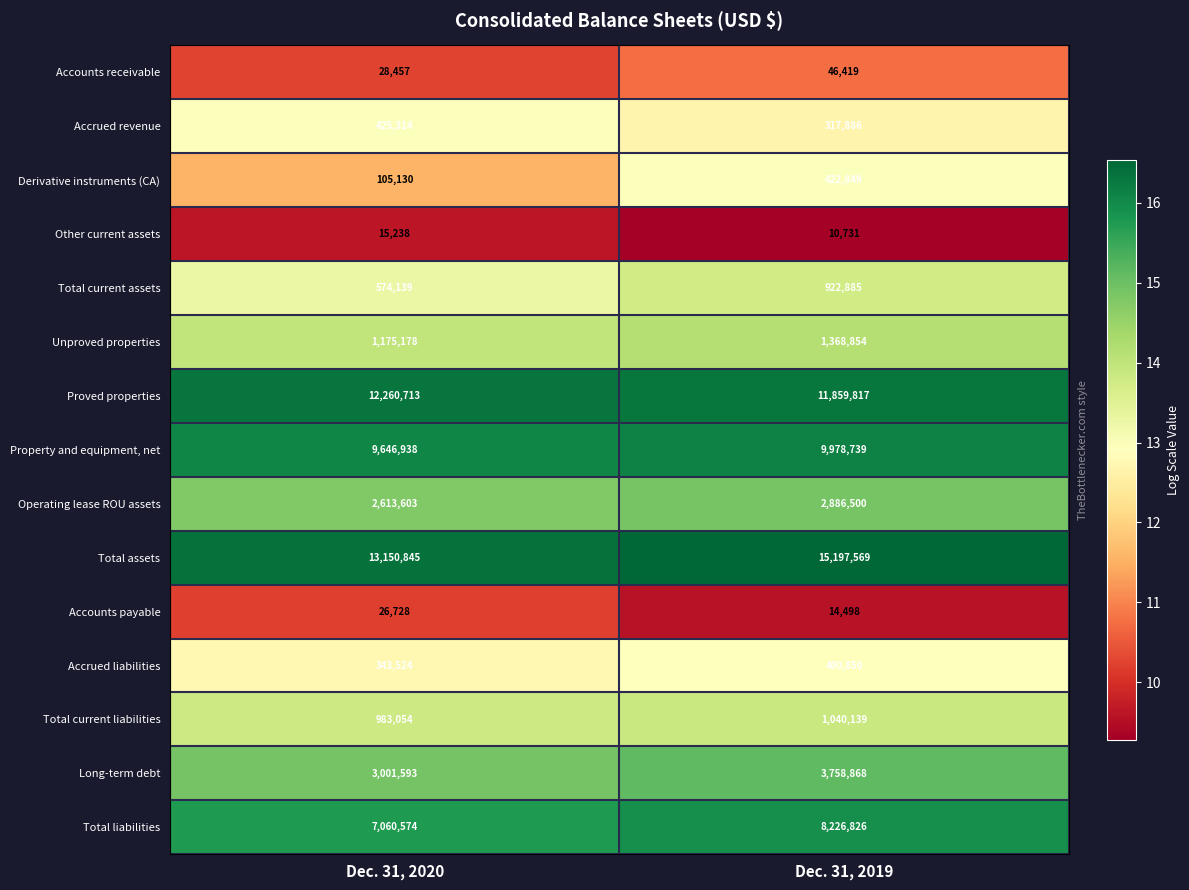

What is the difference between the maximum and minimum values in the Unproved properties series?

193676